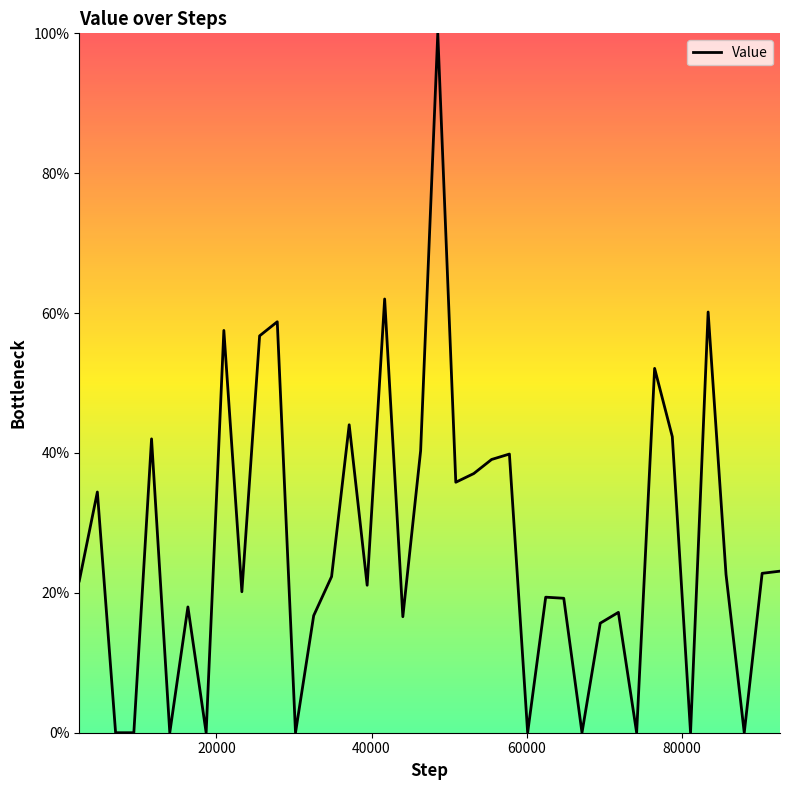

What is the greatest value displayed?

100.0